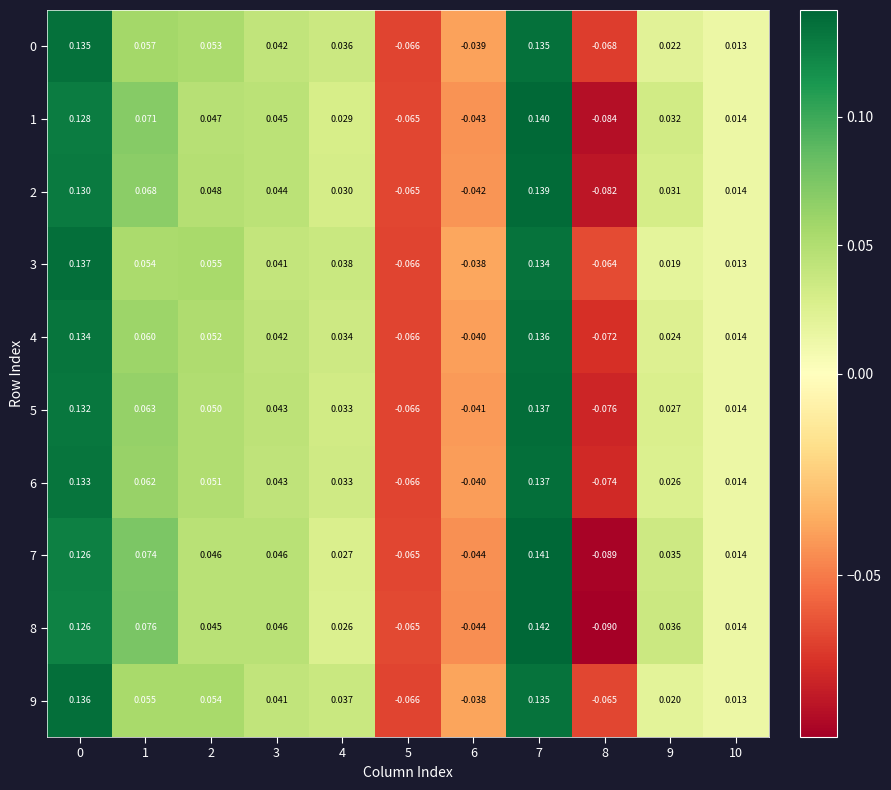

Which series changed the most between 2 and 7?

8